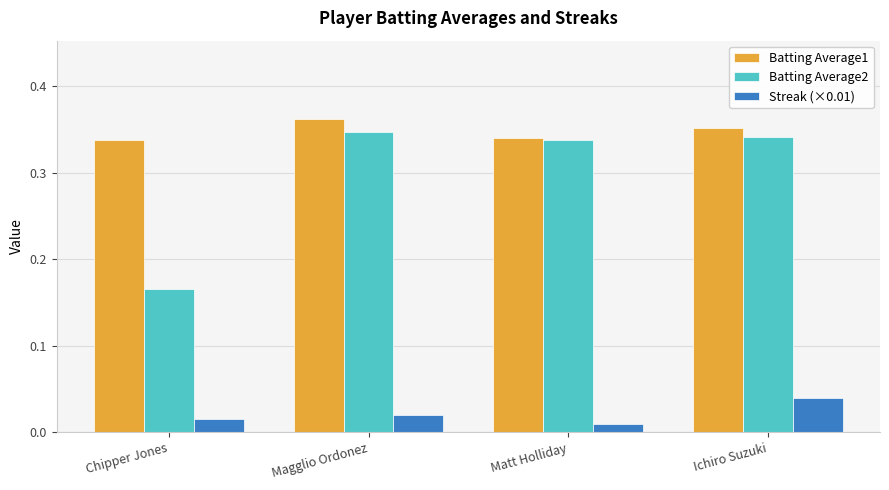

At which label is Streak (×0.01) closest to 0?

Matt Holliday